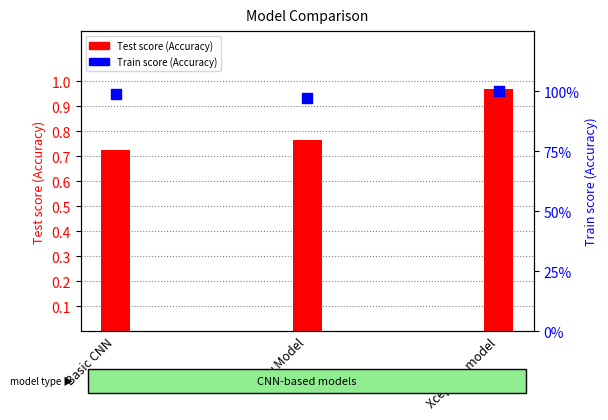

What is the total value across all series at Xception model?

2.0